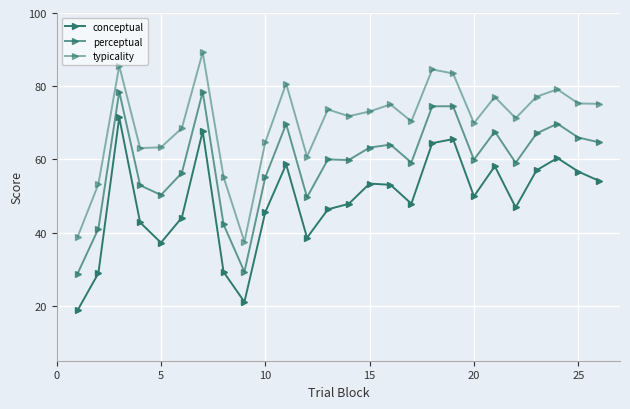

How many lines are shown in the chart?

3